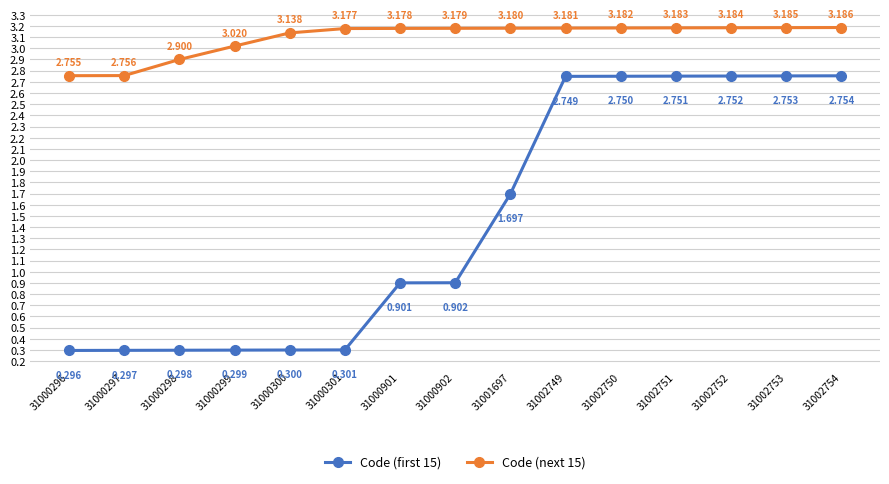

True or false: Code (next 15) and Code (first 15) intersect in this chart.

False